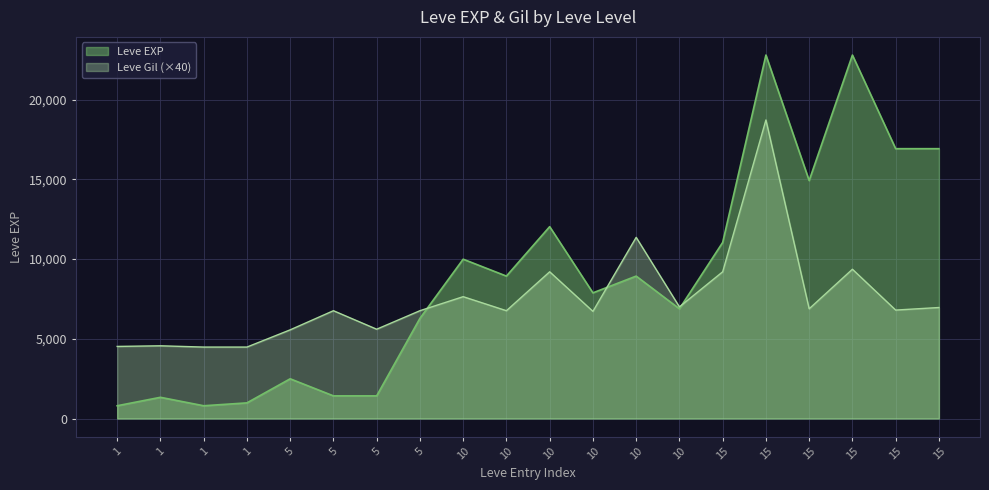

What is the average value of the Leve EXP series?

8777